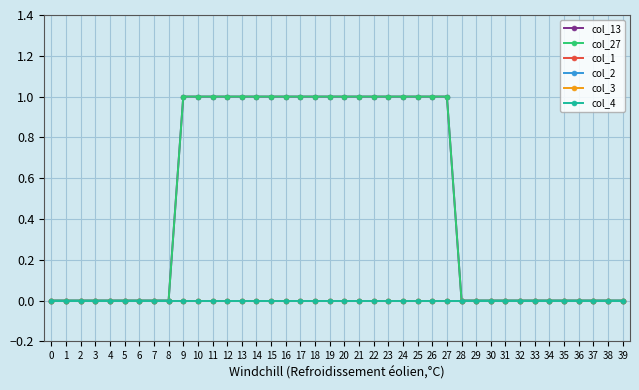

Is this an area chart (filled region under the line)?

No